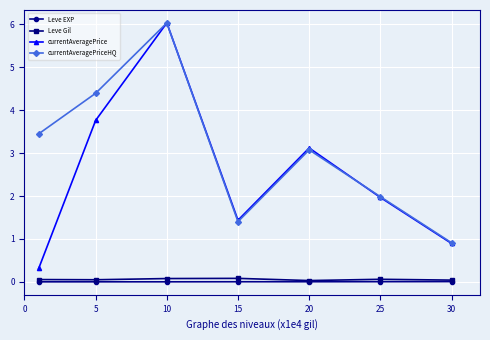

How many lines are shown in the chart?

4